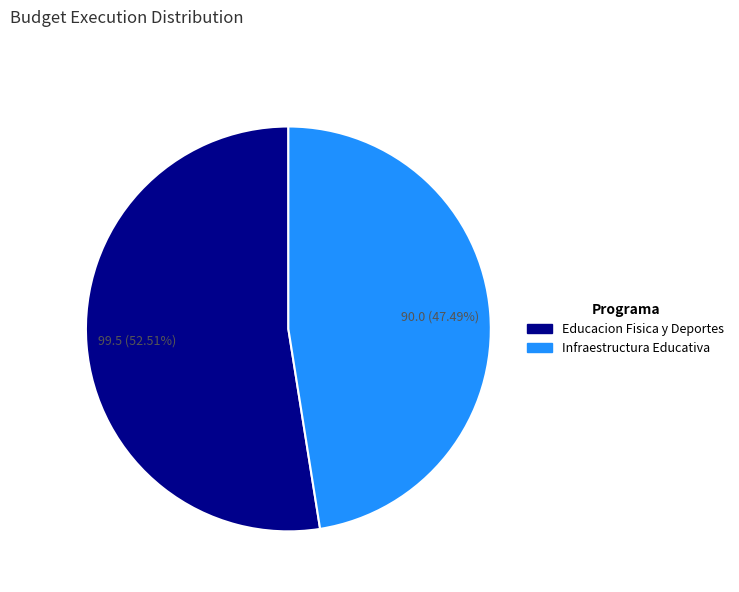

Is there any slice that represents more than half of the pie?

Yes